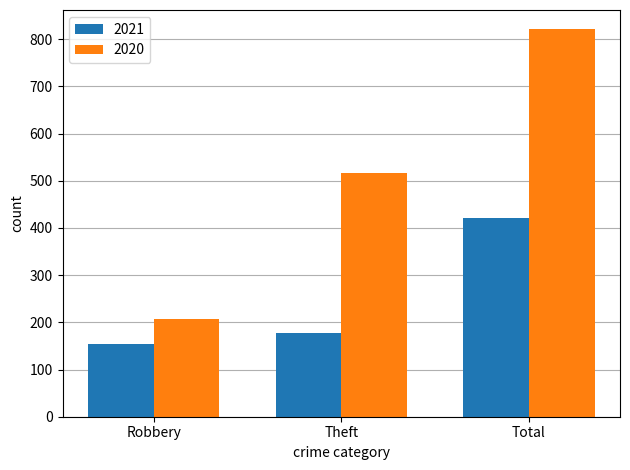

Count the number of categories in the chart.

3